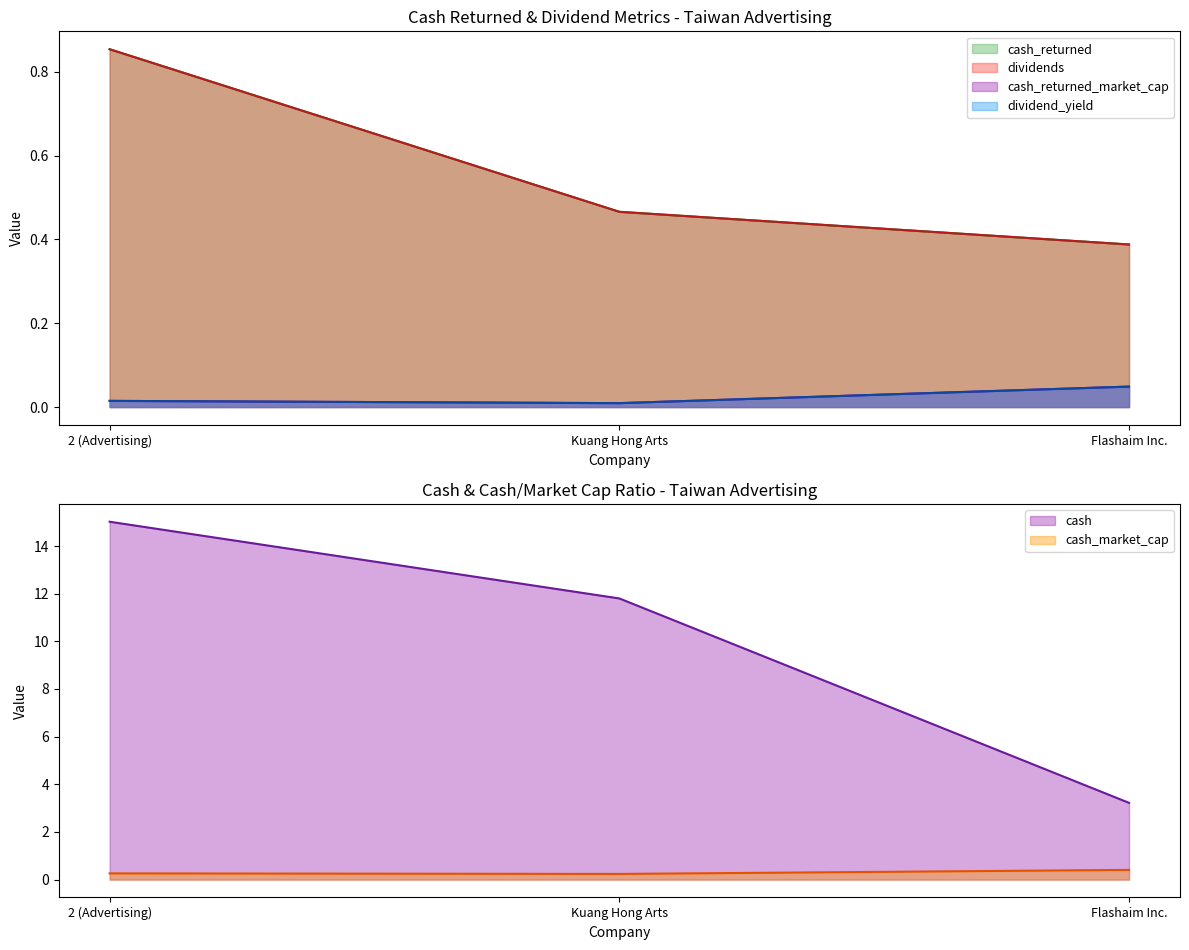

Is the value of cash_market_cap at Kuang Hong Arts greater than the value of dividends at Kuang Hong Arts?

No